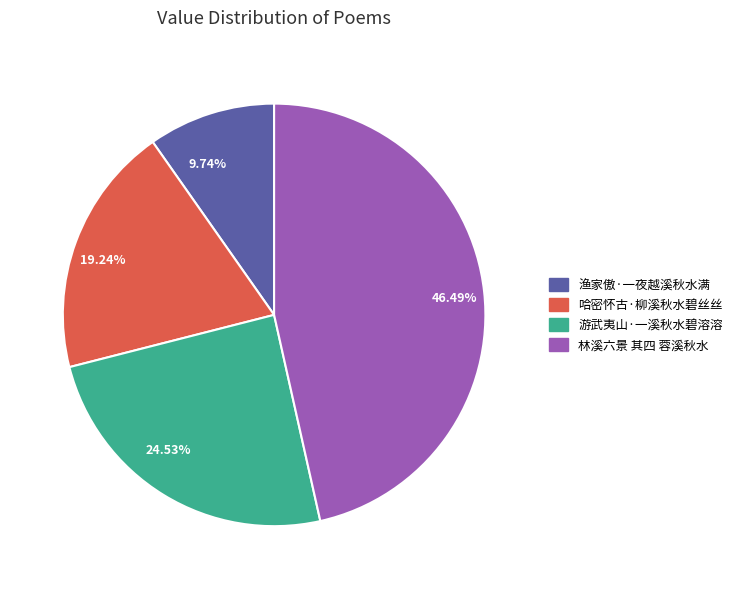

What is the ratio of the value at 哈密怀古·柳溪秋水碧丝丝 to the value at 林溪六景 其四 蓉溪秋水?

0.4